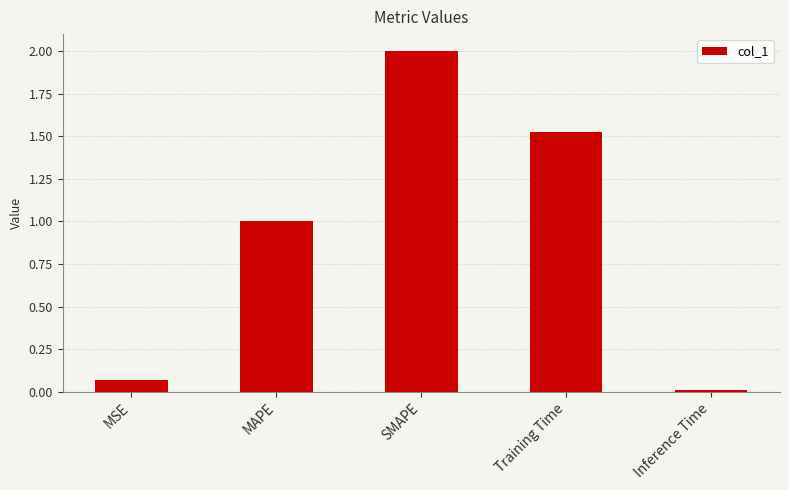

List the labels in order of value, smallest first.

Inference Time, MSE, MAPE, Training Time, SMAPE